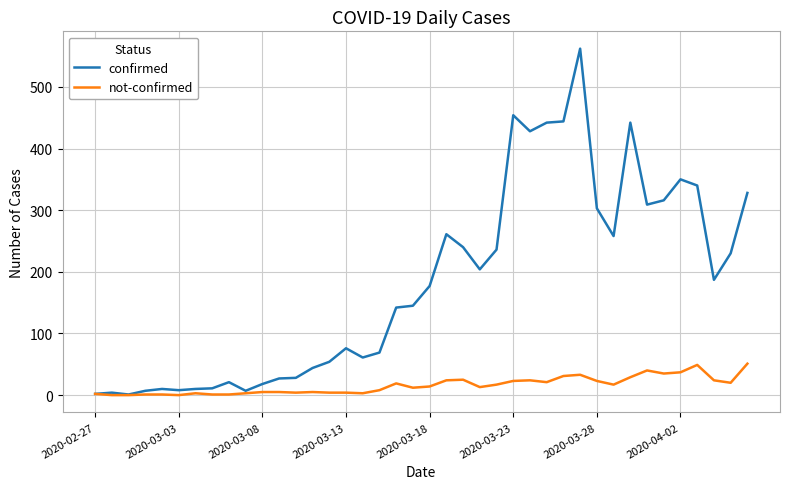

Which series has the widest spread of values?

confirmed